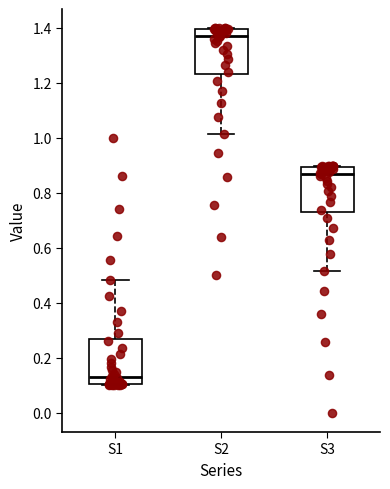

Reading left to right, transcribe this box plot: for each box, give where its median line is, the range the box spans, and where its two whiskers end, as read against the y-axis. The values are not printed on the chart, so give them approximately, as read against the axis.

S1: median 0.14, box 0.10 to 0.26, whiskers 0.10 to 0.48
S2: median 1.36, box 1.24 to 1.40, whiskers 1.02 to 1.40
S3: median 0.86, box 0.74 to 0.90, whiskers 0.52 to 0.90